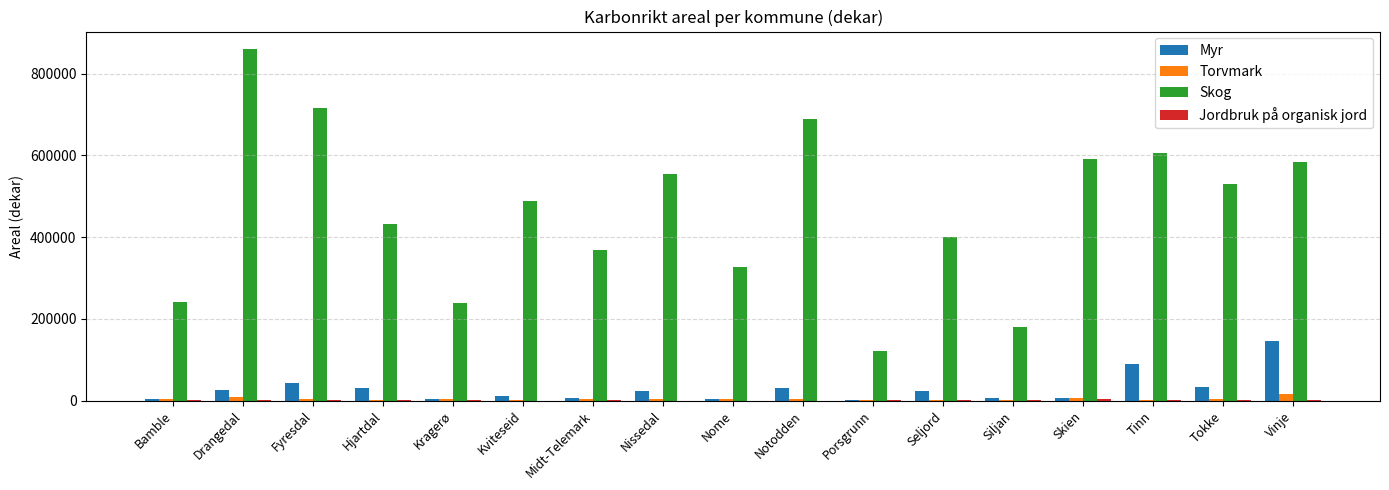

True or false: Skog has a value of 492560 at Fyresdal.

False